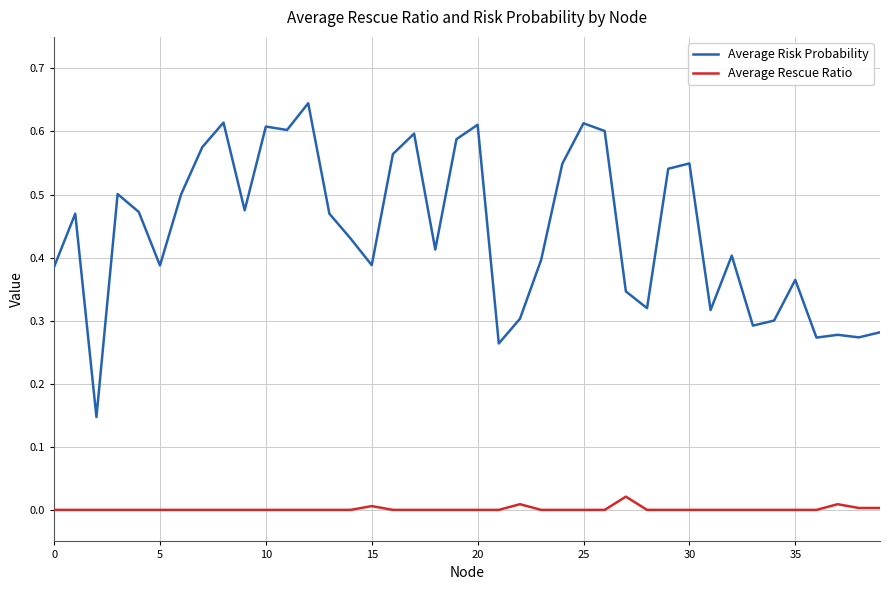

List the series in order of their overall mean, lowest first.

Average Rescue Ratio, Average Risk Probability